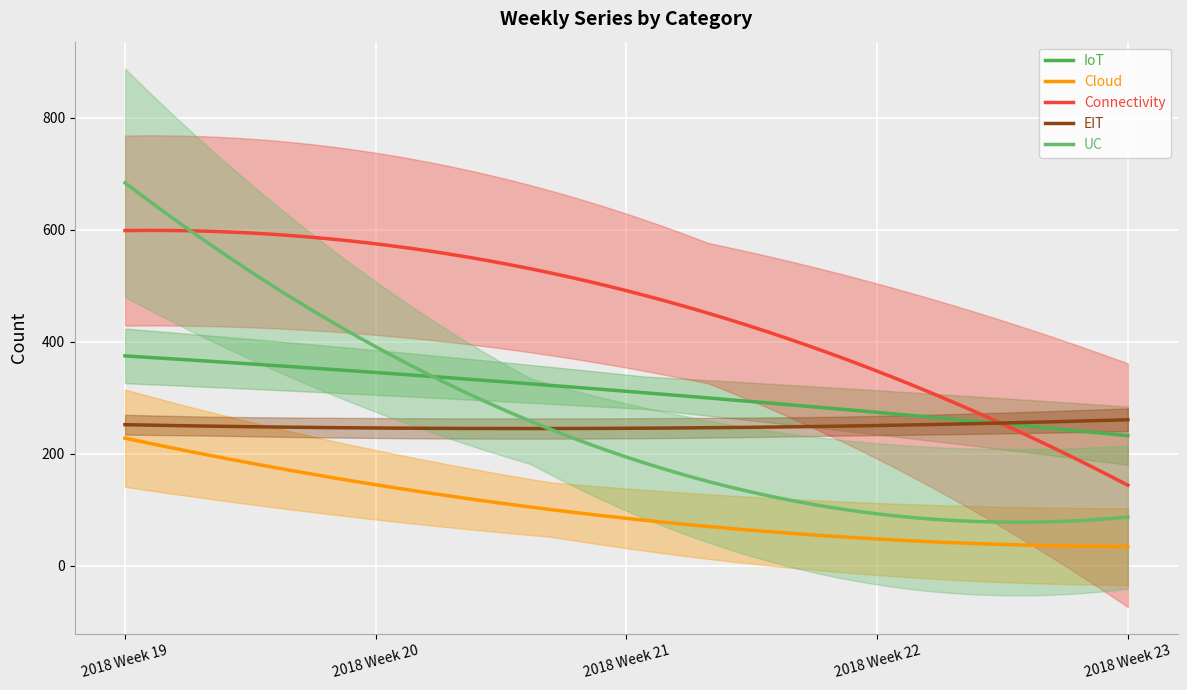

How many values in the IoT series are below 339?

2